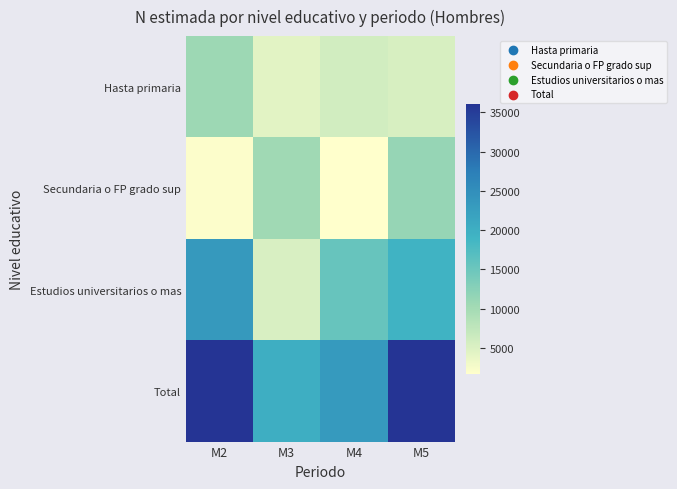

At which category is the sum across all series the highest?

M5